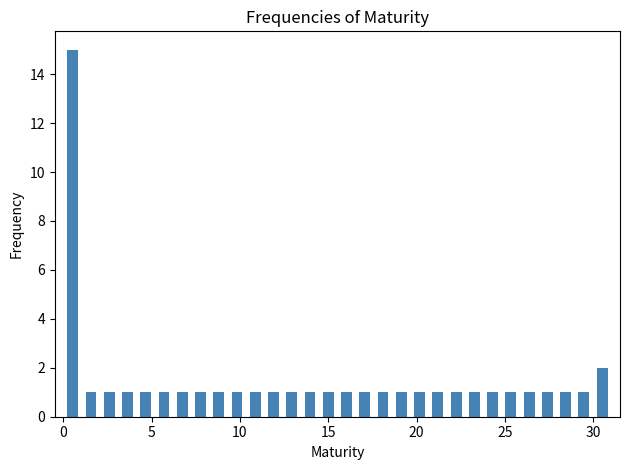

Around what value on the x-axis is the tallest bar? Give the approximate position of its centre, as read against the axis.

0.5